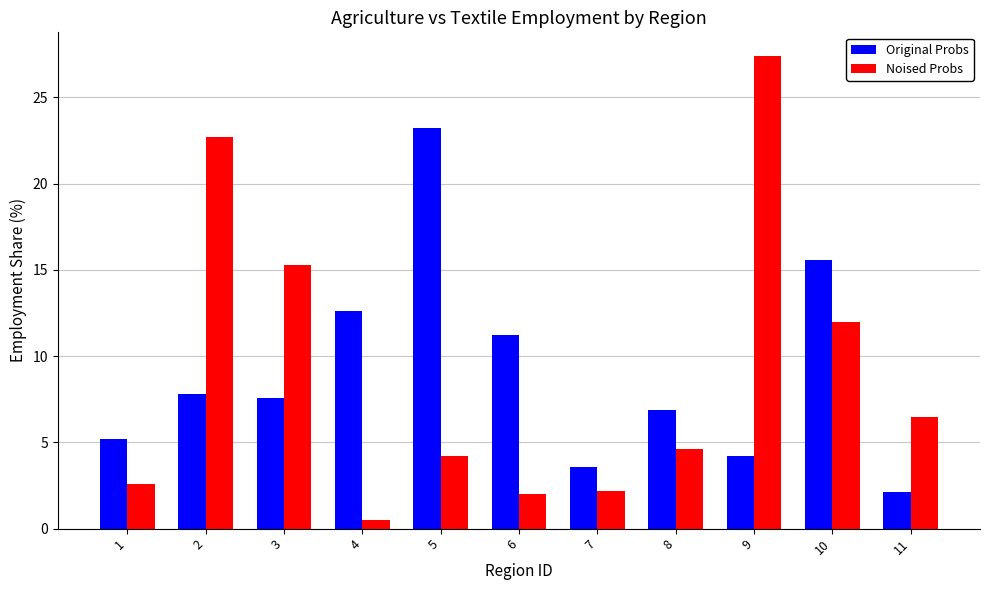

What is the spread (max minus min) of values at 10?

3.6